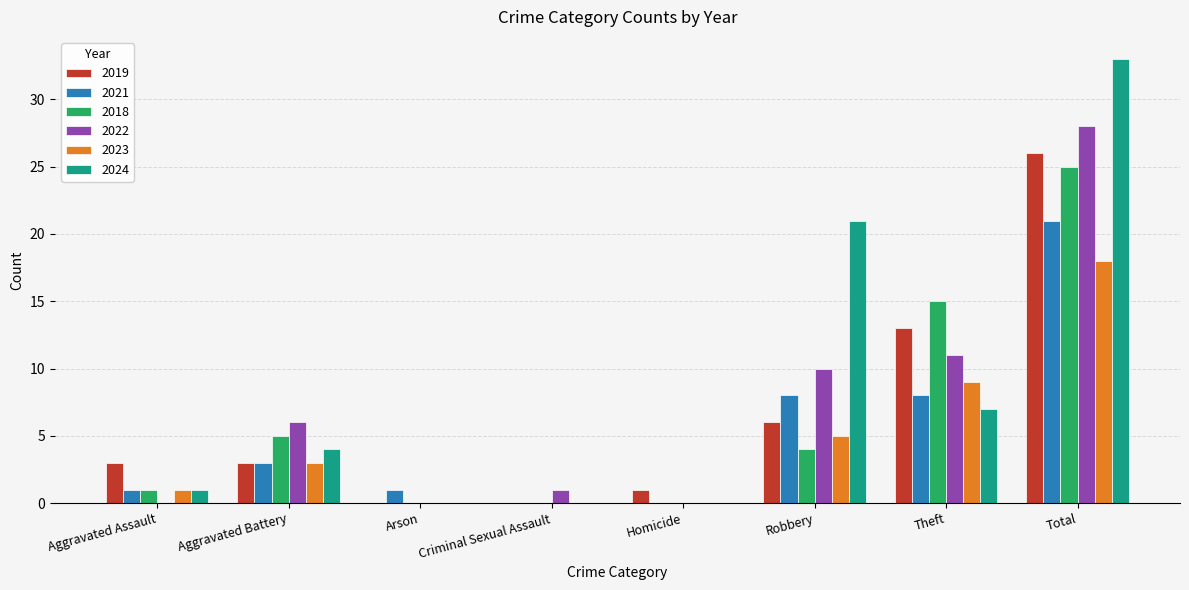

Between Aggravated Battery and Arson, which series saw the biggest shift?

2022